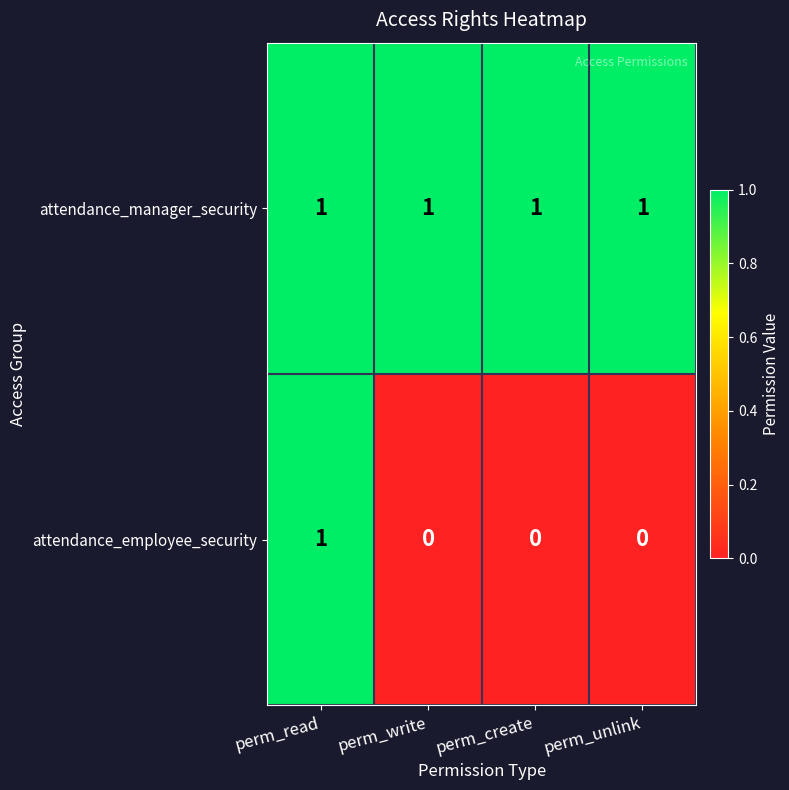

Which series has the largest total across all categories?

attendance_manager_security